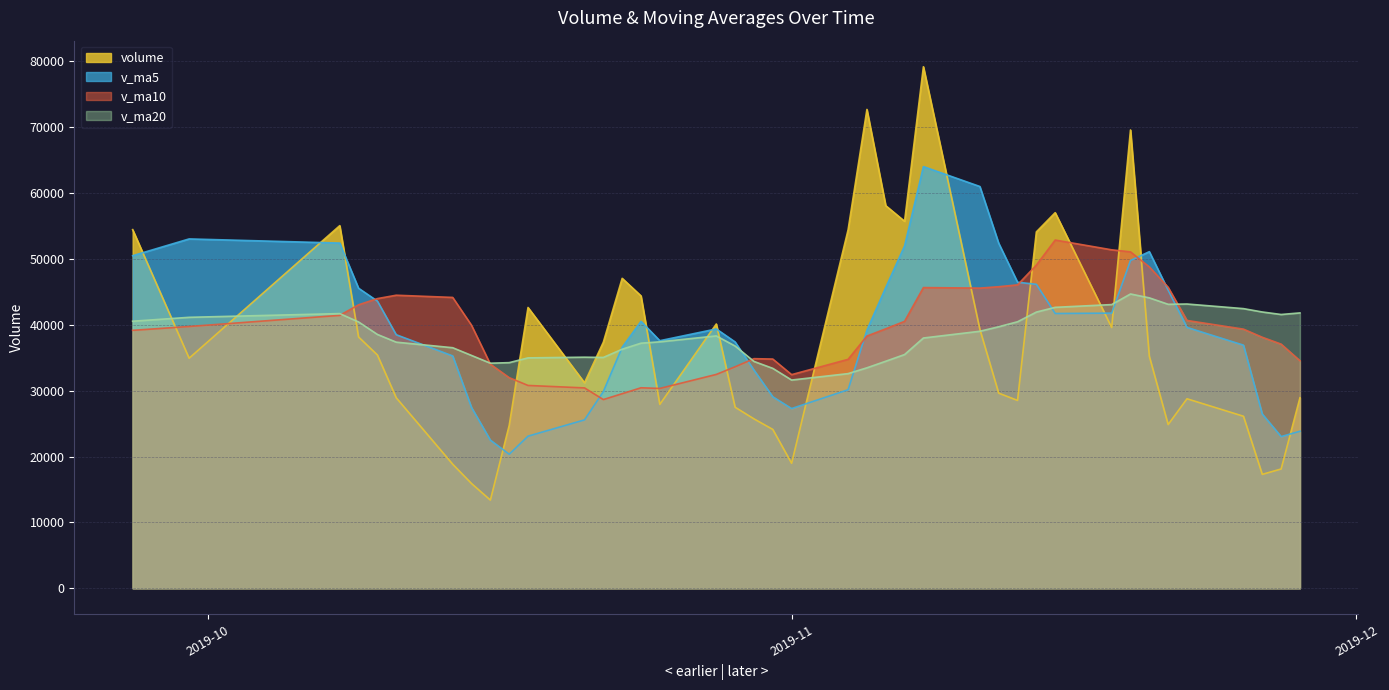

How many distinct data groups are displayed?

4